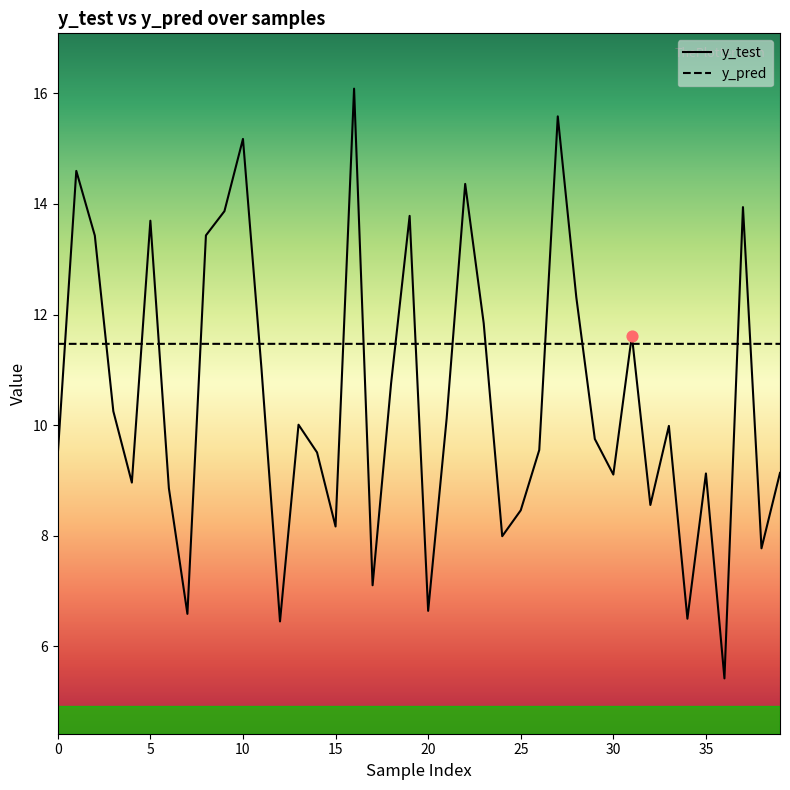

Which series has the largest range (max minus min)?

y_test